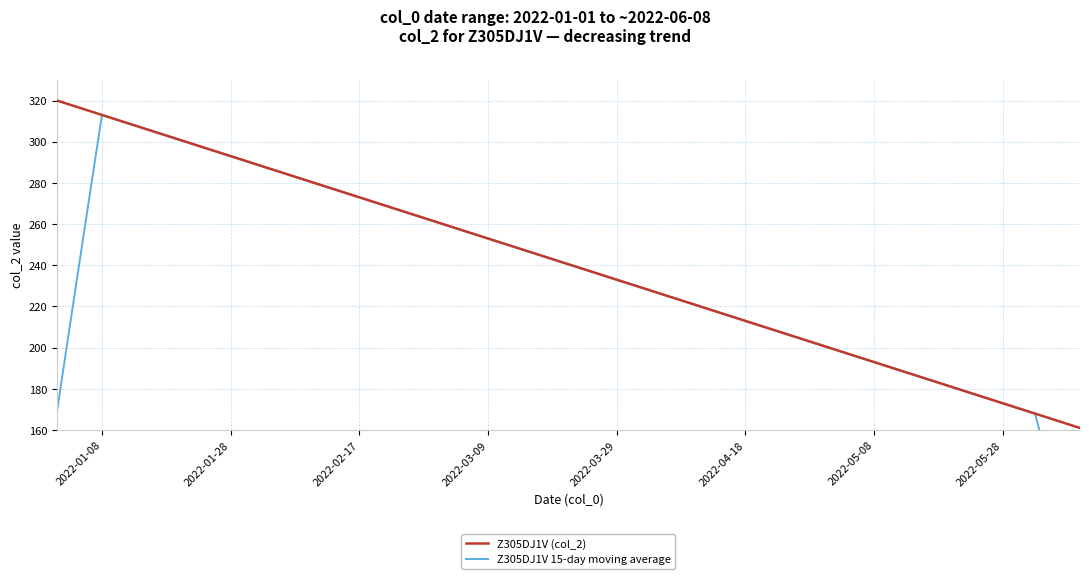

Rank the categories by value from lowest to highest.

2022-05-30, 2022-05-20, 2022-05-10, 2022-04-30, 2022-04-20, 2022-04-10, 2022-03-31, 2022-03-21, 2022-03-11, 2022-03-01, 2022-02-19, 2022-02-09, 2022-01-31, 2022-01-21, 2022-01-11, 2022-01-01